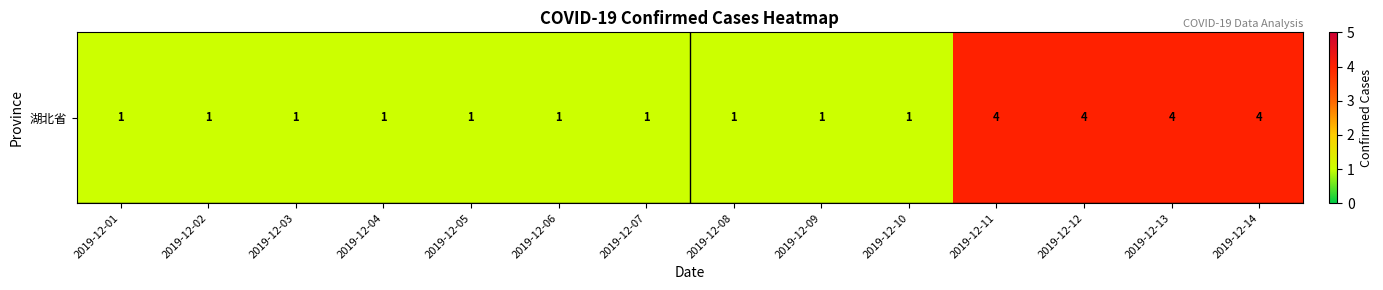

Rank the categories by value from highest to lowest.

2019-12-11, 2019-12-12, 2019-12-13, 2019-12-14, 2019-12-01, 2019-12-02, 2019-12-03, 2019-12-04, 2019-12-05, 2019-12-06, 2019-12-07, 2019-12-08, 2019-12-09, 2019-12-10